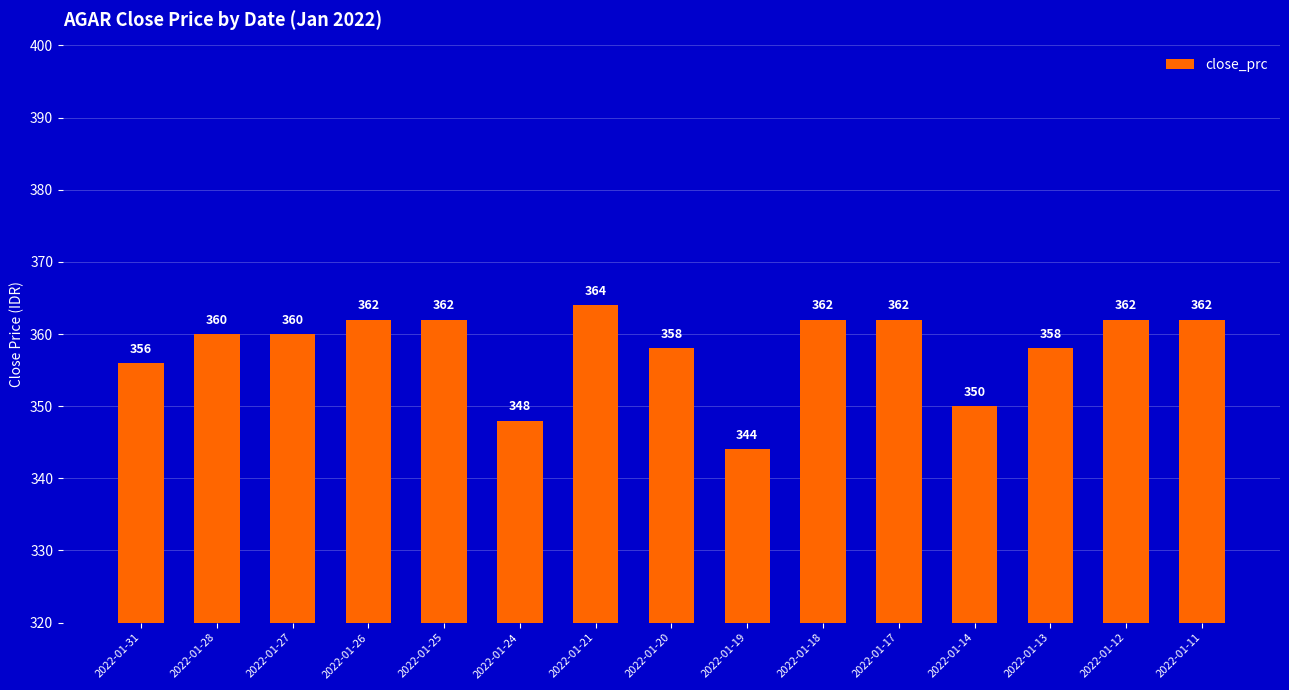

Reading right to left, what are all the values shown in this chart?

2022-01-11=362	2022-01-12=362	2022-01-13=358	2022-01-14=350	2022-01-17=362	2022-01-18=362	2022-01-19=344	2022-01-20=358	2022-01-21=364	2022-01-24=348	2022-01-25=362	2022-01-26=362	2022-01-27=360	2022-01-28=360	2022-01-31=356